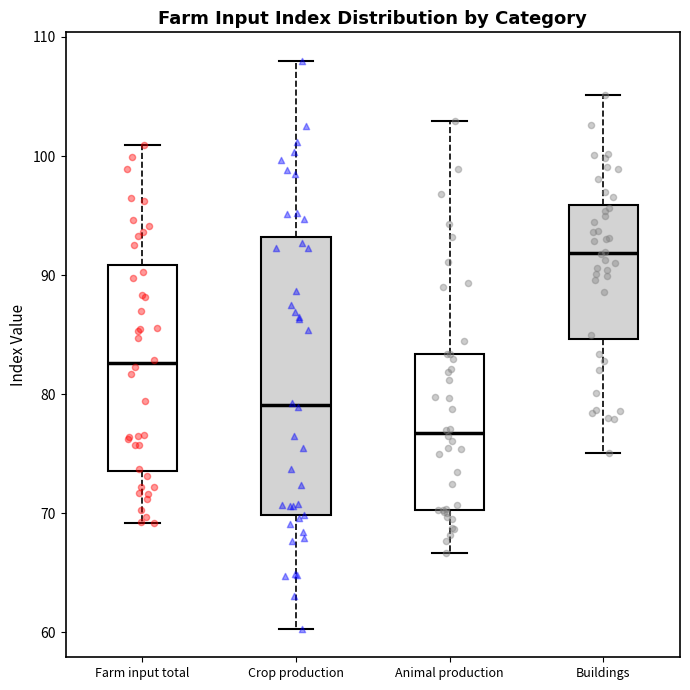

Where does the median line of the box for Farm input total sit on the y-axis? The values are not printed on the chart, so give them approximately, as read against the axis.

83